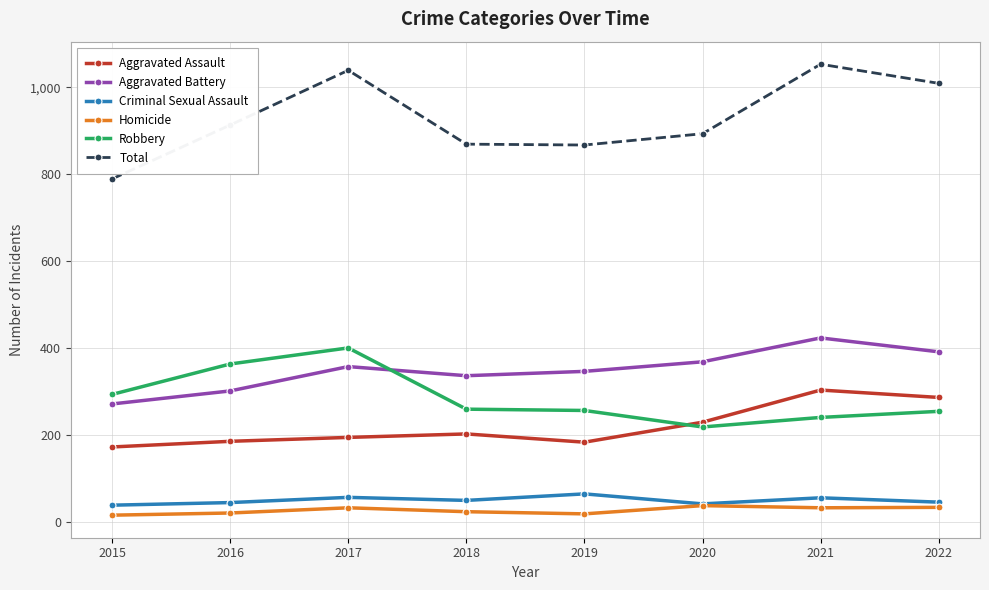

Does the chart display data point markers on the line(s)?

Yes